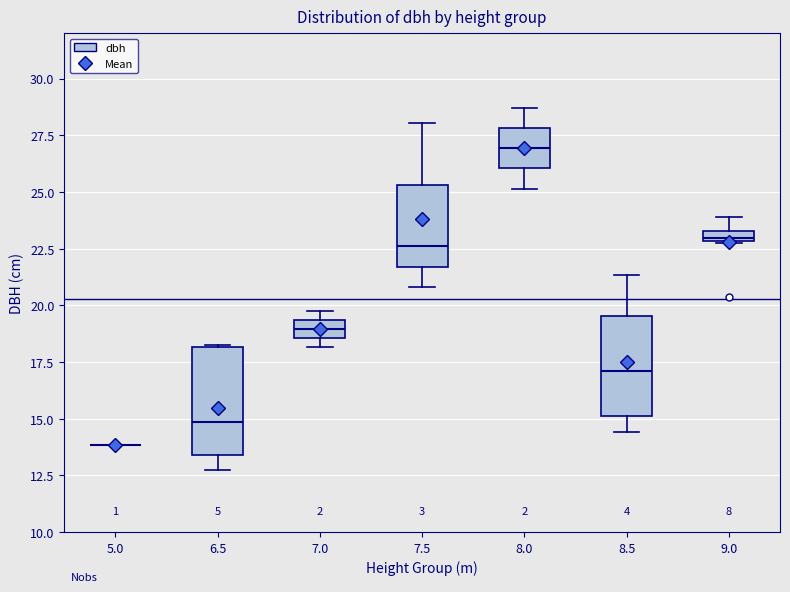

Where is the lower edge of the box at x = 9.0 on the y-axis? The values are not printed on the chart, so give them approximately, as read against the axis.

23.0